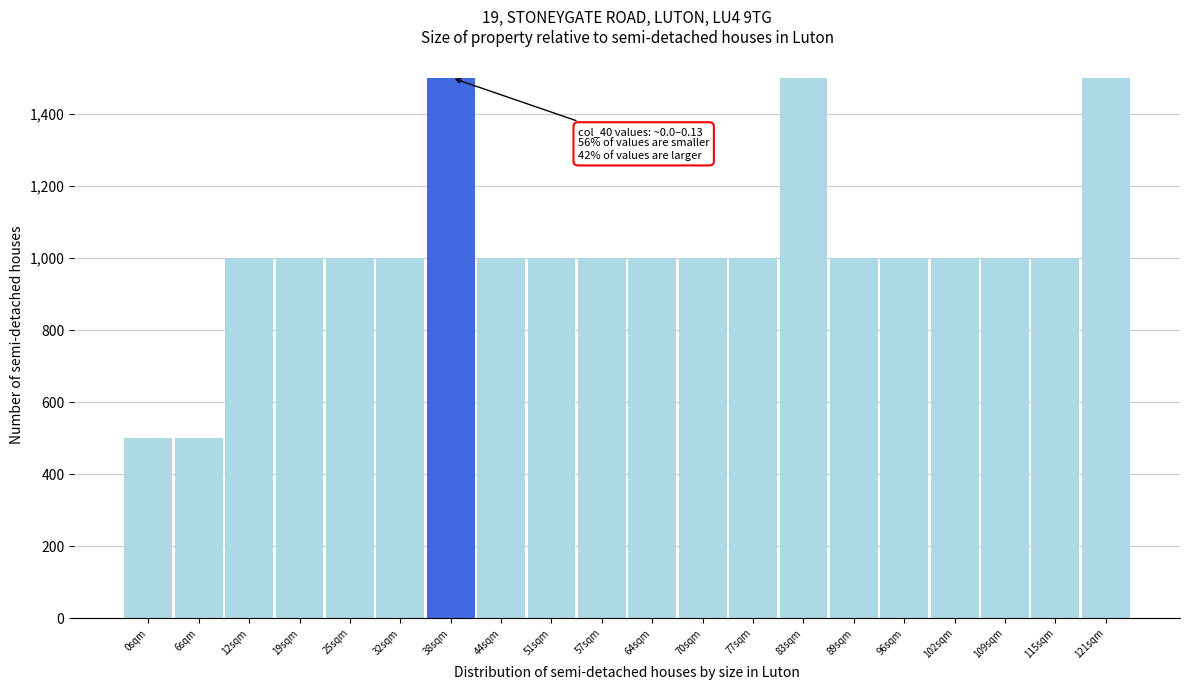

Reading right to left, extract all data points from this chart.

1500	1000	1000	1000	1000	1000	1500	1000	1000	1000	1000	1000	1000	1500	1000	1000	1000	1000	500	500